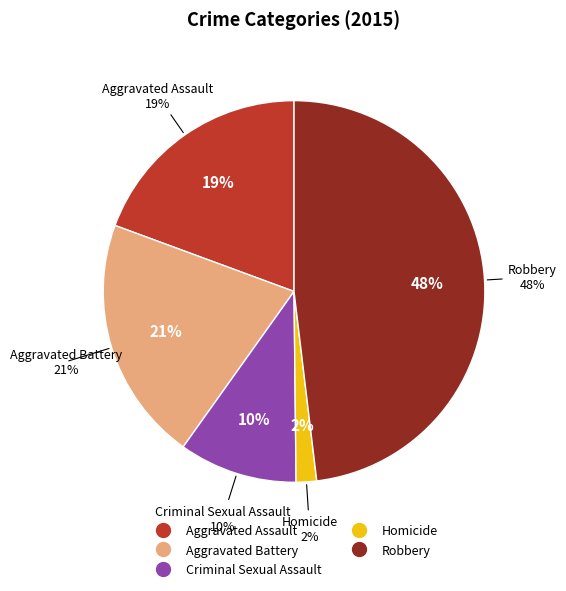

Which slice is the largest?

Robbery